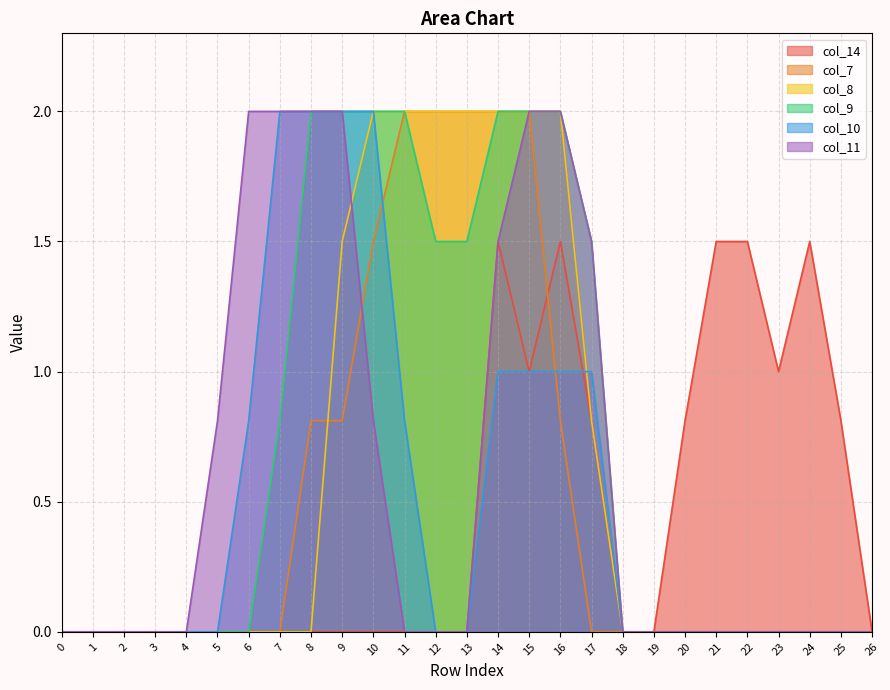

What is the difference between the highest and lowest values at 5?

0.8